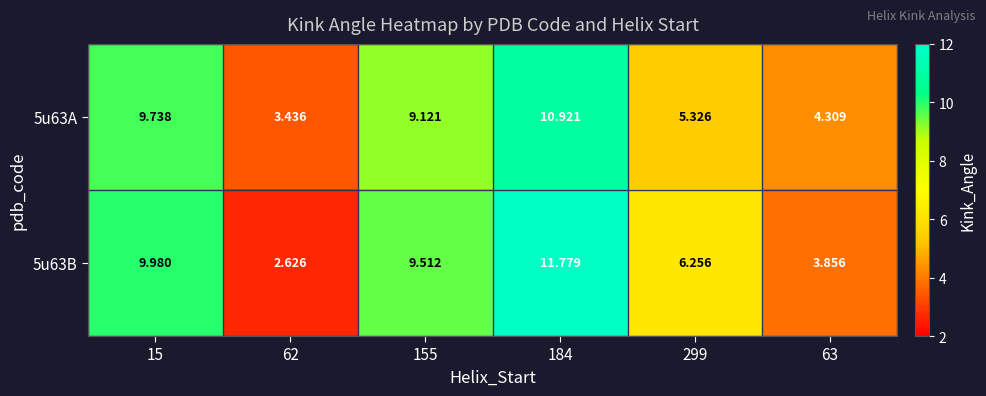

Rank the series at 155 from lowest to highest value.

5u63A, 5u63B